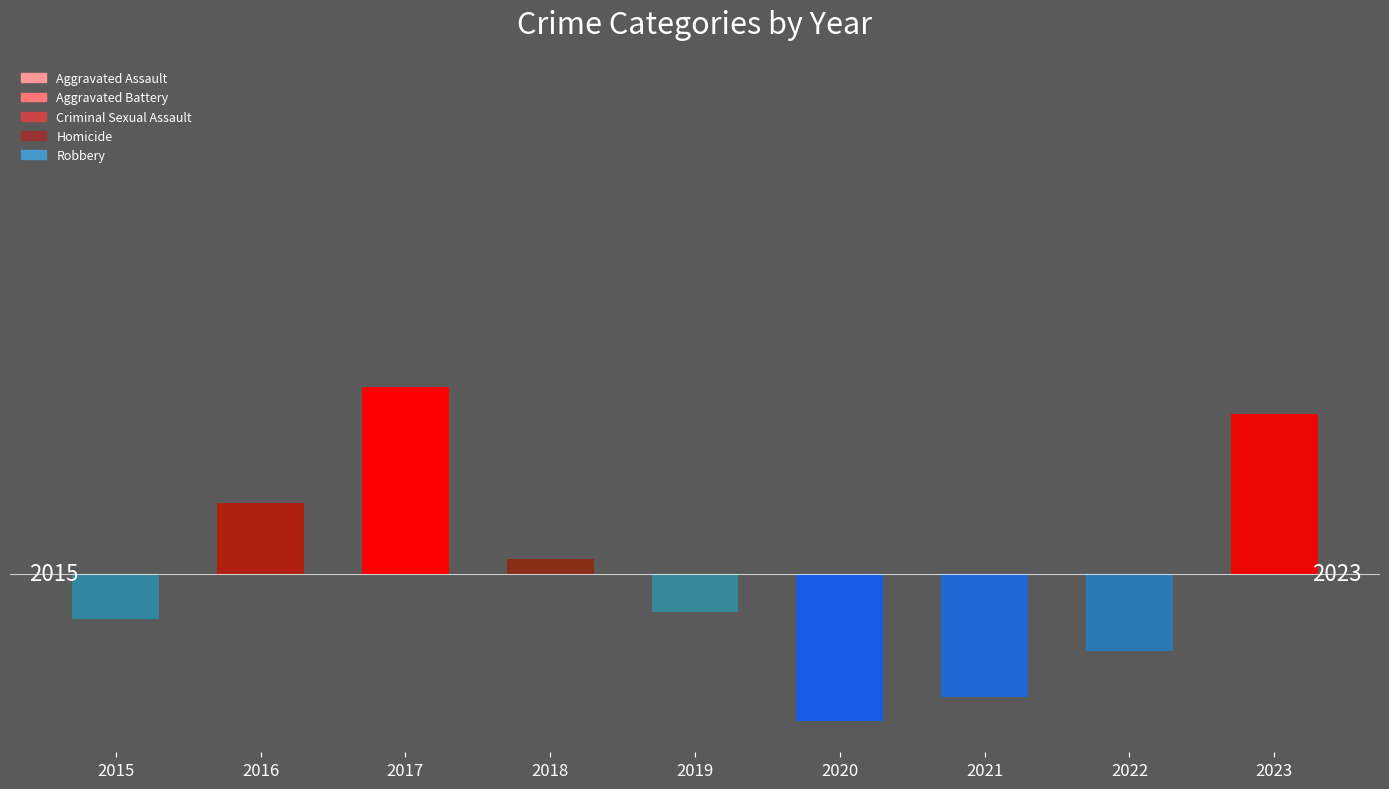

Are the bars horizontal?

No